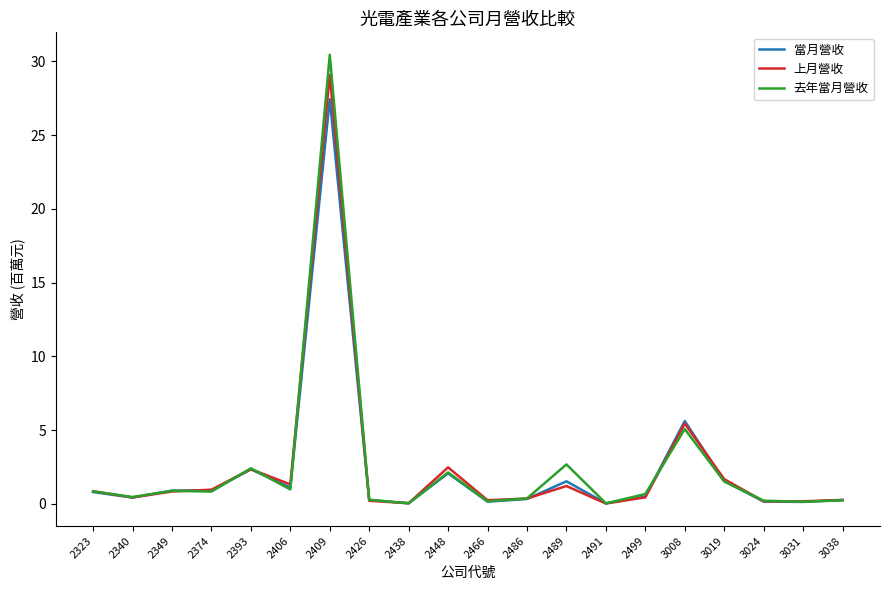

Does the chart have visible grid lines?

No